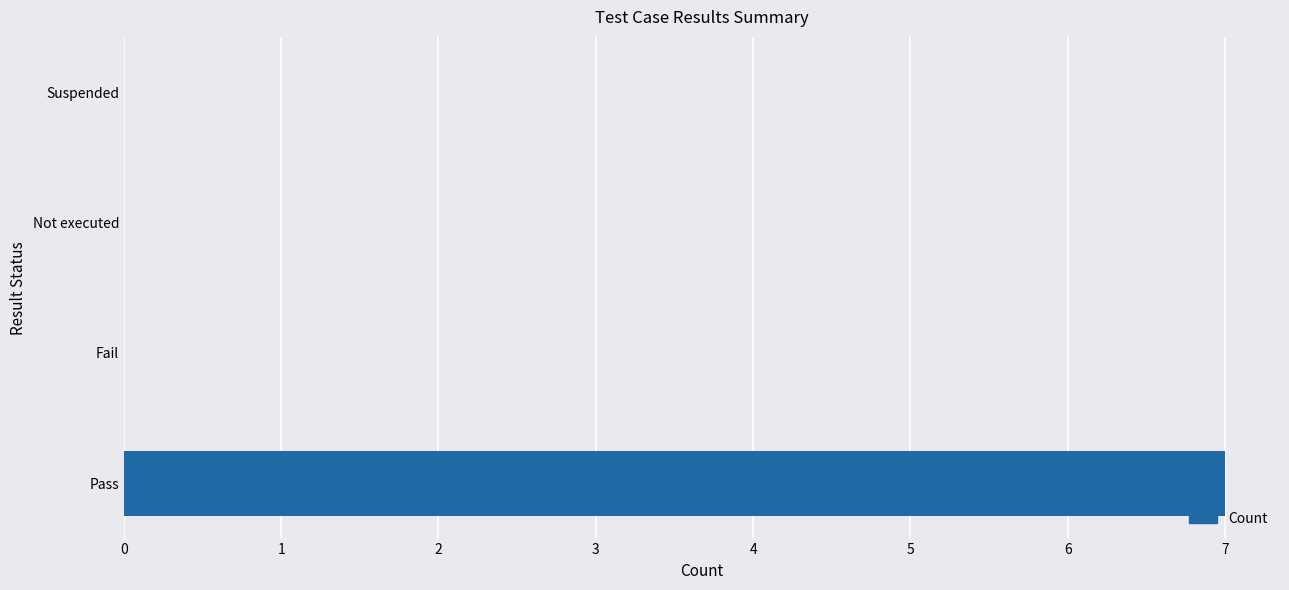

What is the change in value from Pass to Fail?

-7